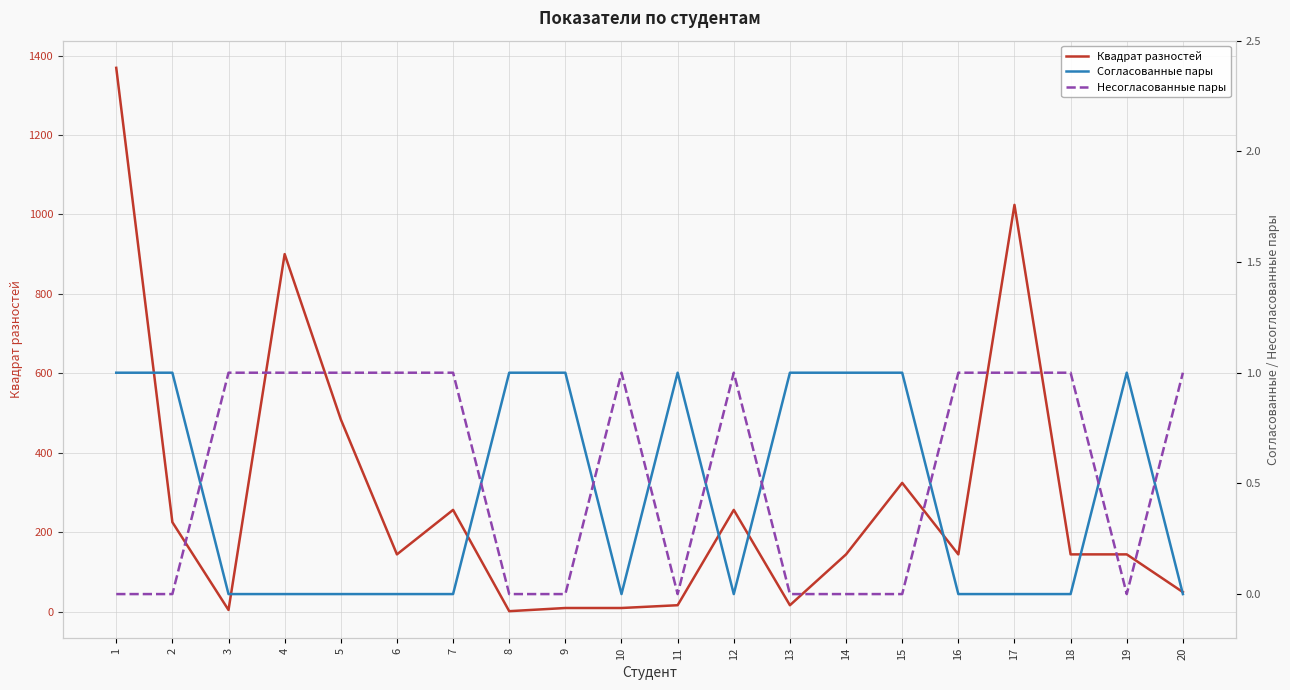

What is the maximum value for Квадрат разностей?

1369